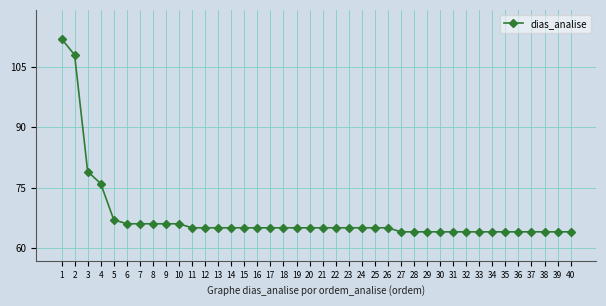

What is the smallest value displayed?

64